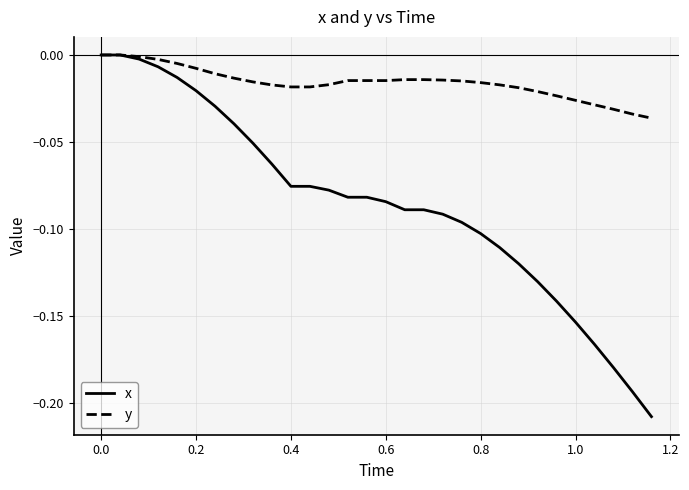

Which series has the widest spread of values?

x